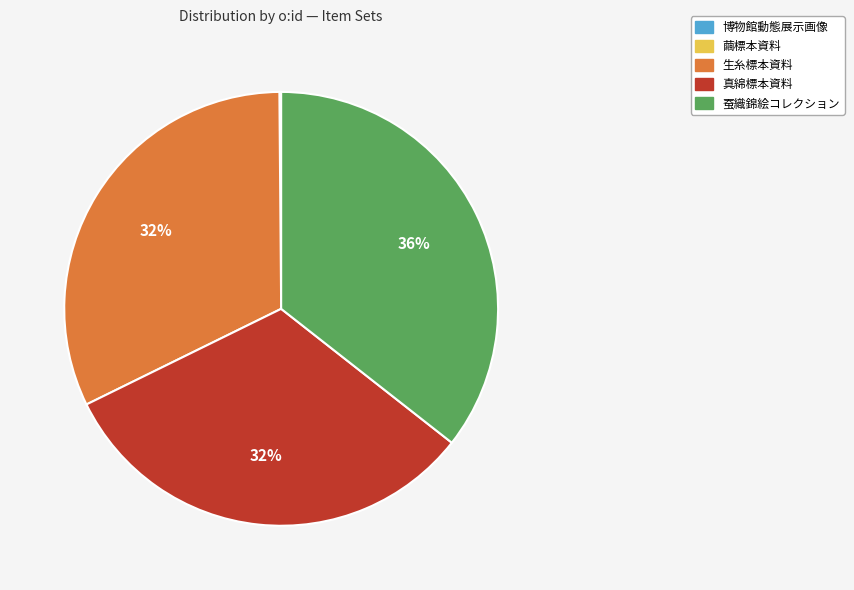

To the nearest percent, what is the combined percentage of 蚕織錦絵コレクション and 生糸標本資料?

68%